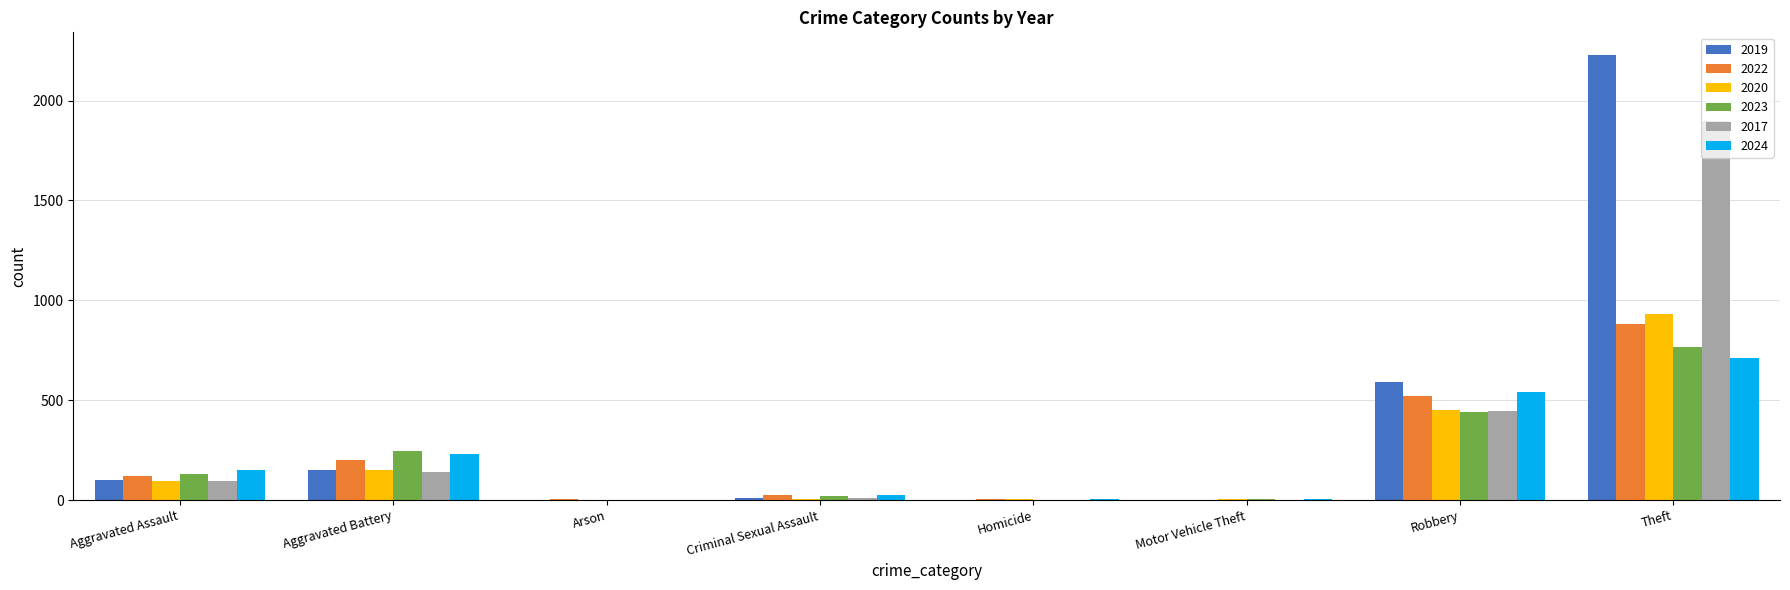

What is the sum of all 2024 values?

1672